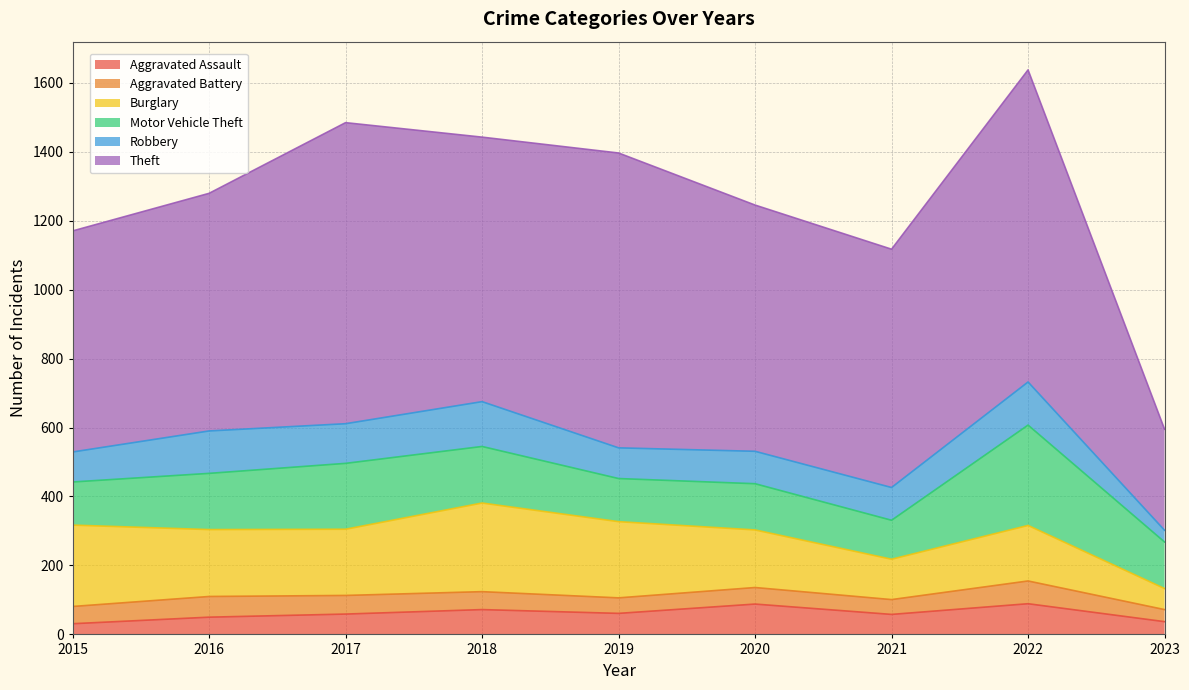

Rank the series at 2019 from highest to lowest value.

Theft, Burglary, Motor Vehicle Theft, Robbery, Aggravated Assault, Aggravated Battery